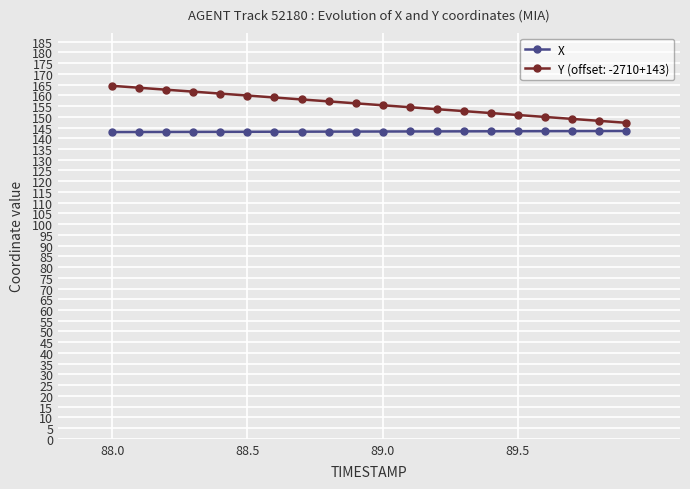

List the series in order of their peak value, lowest first.

X, Y (offset: -2710+143)